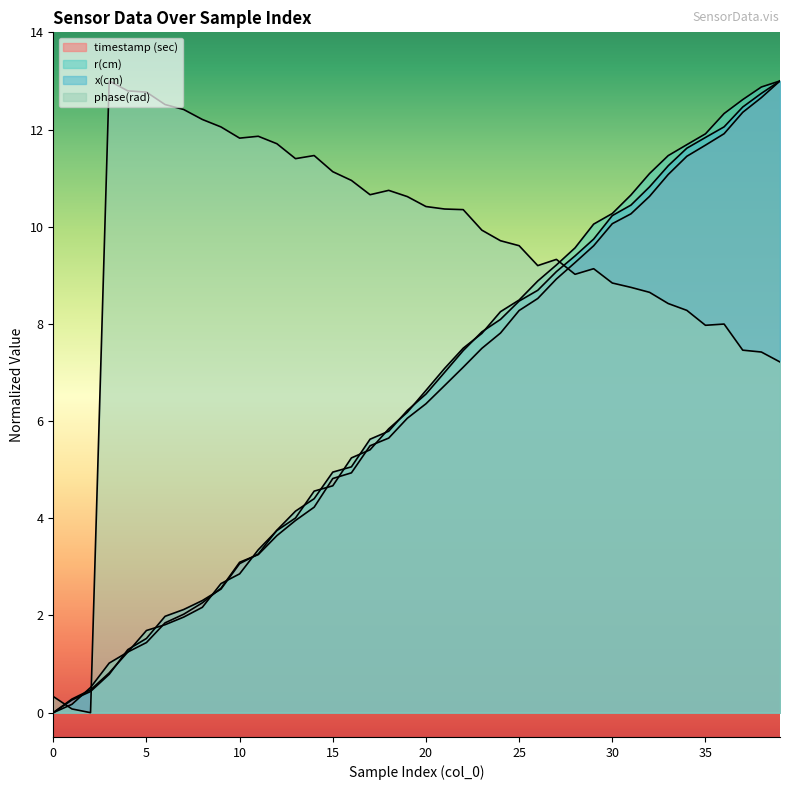

Where does the r(cm) series first go above 6?

19